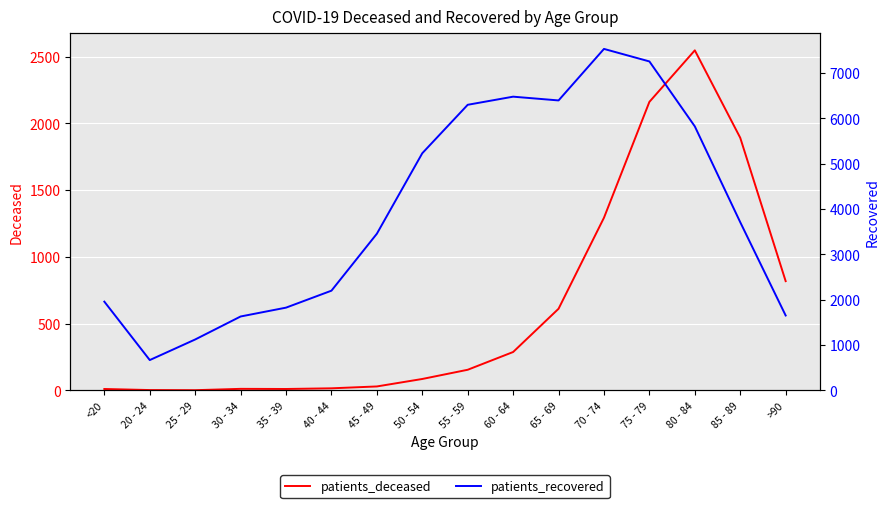

Is this an area chart (filled region under the line)?

No